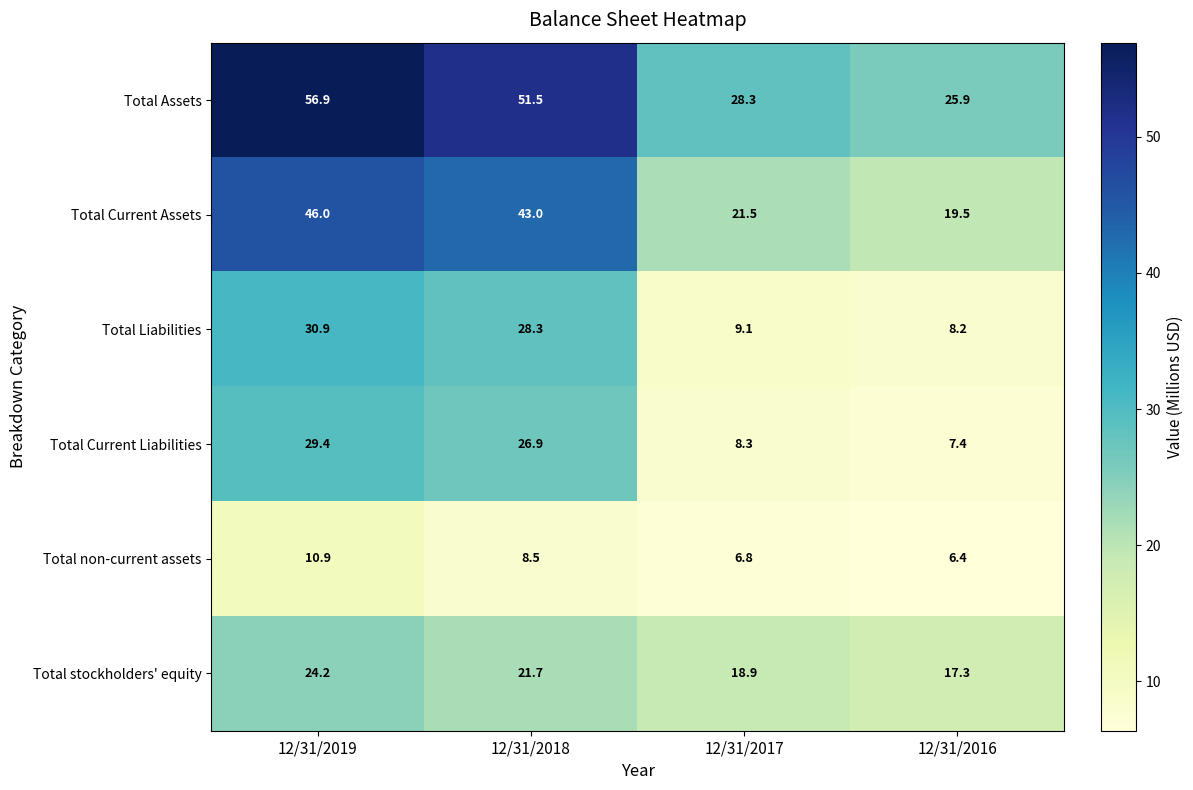

List the series in order of their peak value, lowest first.

Total non-current assets, Total stockholders' equity, Total Current Liabilities, Total Liabilities, Total Current Assets, Total Assets